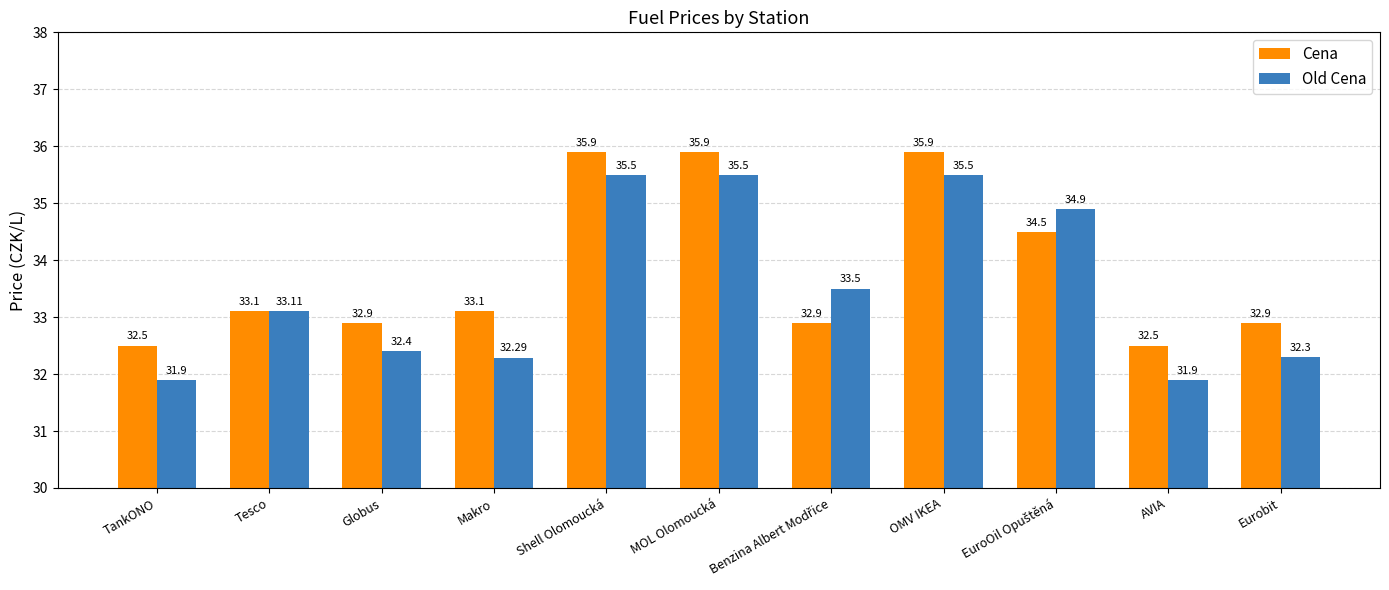

Reading left to right, transcribe all the data shown in this chart.

Cena: 32.5	33.1	32.9	33.1	35.9	35.9	32.9	35.9	34.5	32.5	32.9
Old Cena: 31.9	33.1	32.4	32.3	35.5	35.5	33.5	35.5	34.9	31.9	32.3